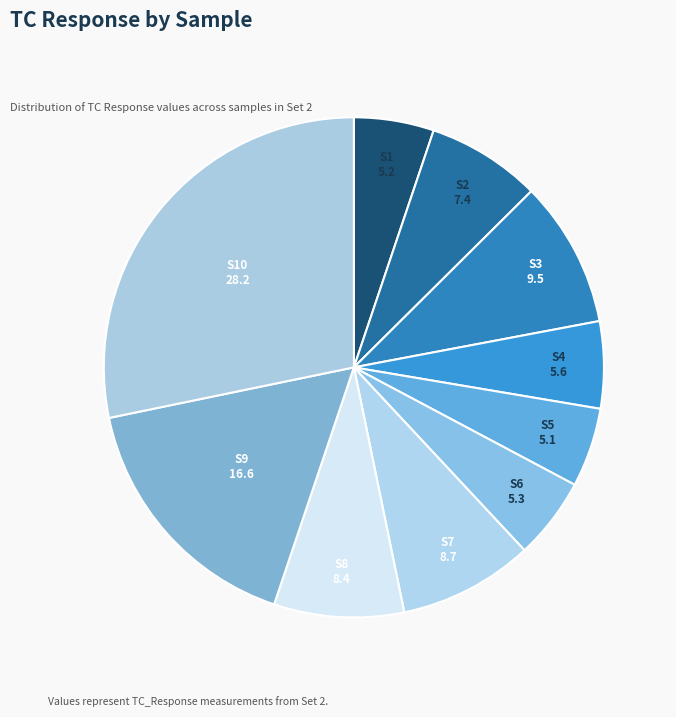

True or false: S7 accounts for 1% of the total.

False